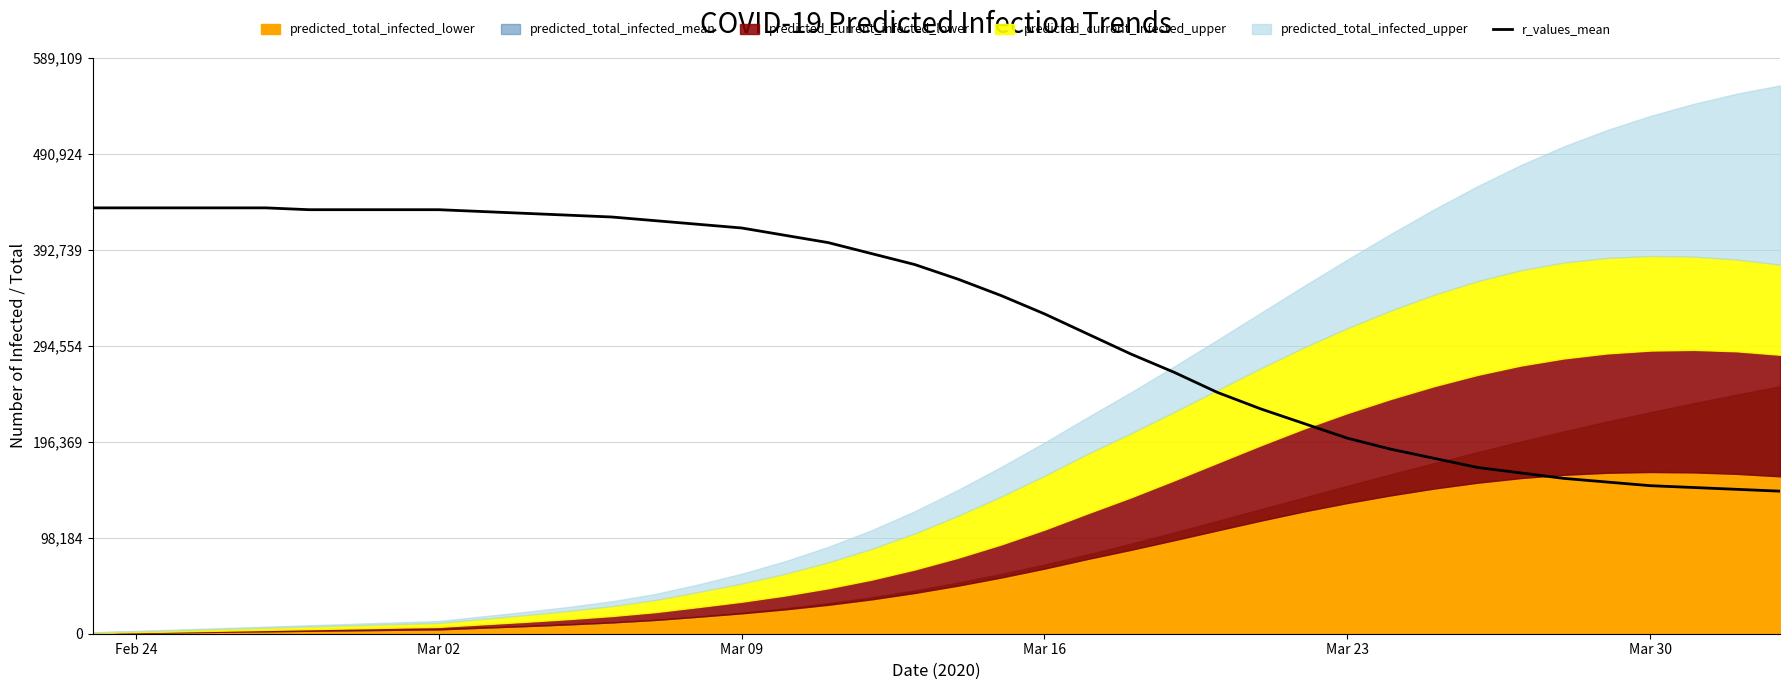

What is the value of the 38th point from the left?

149615.2